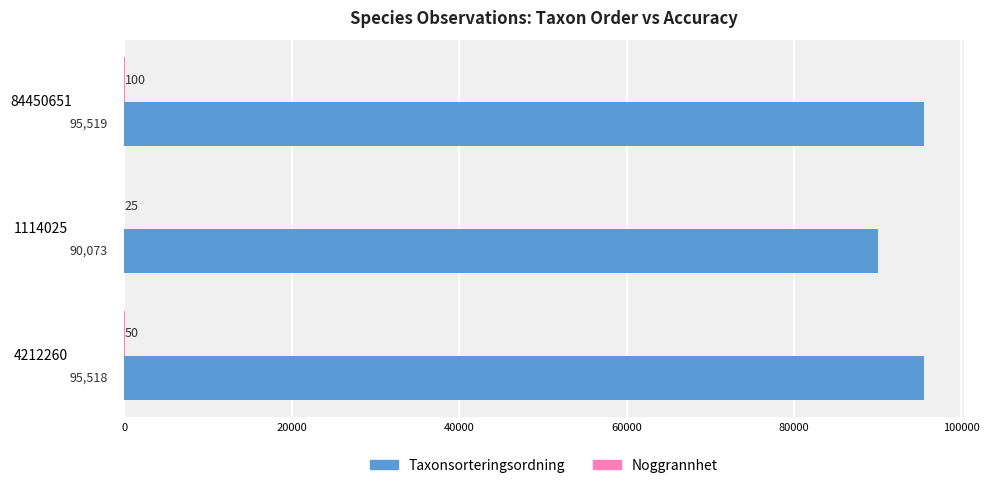

Which category has the highest value in the Taxonsorteringsordning series?

84450651